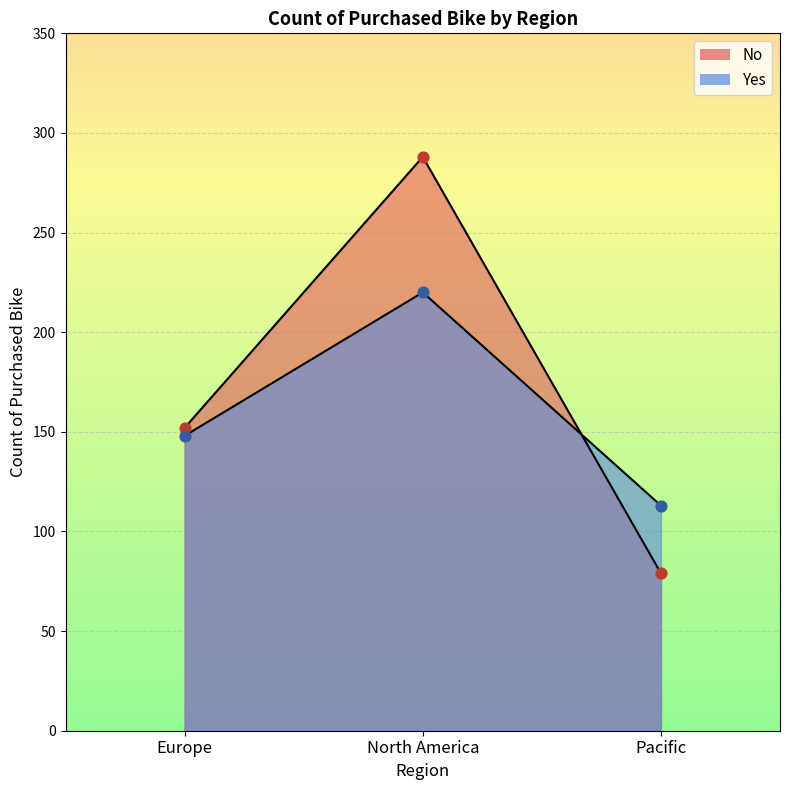

Which series reaches the maximum Y coordinate?

No